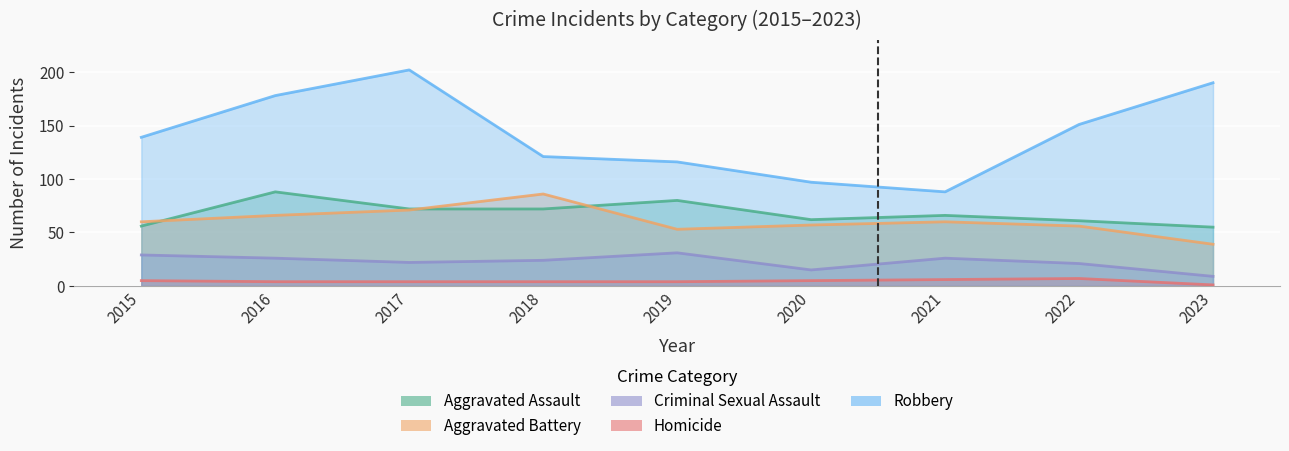

What is the difference between the maximum and minimum values in the Homicide series?

6